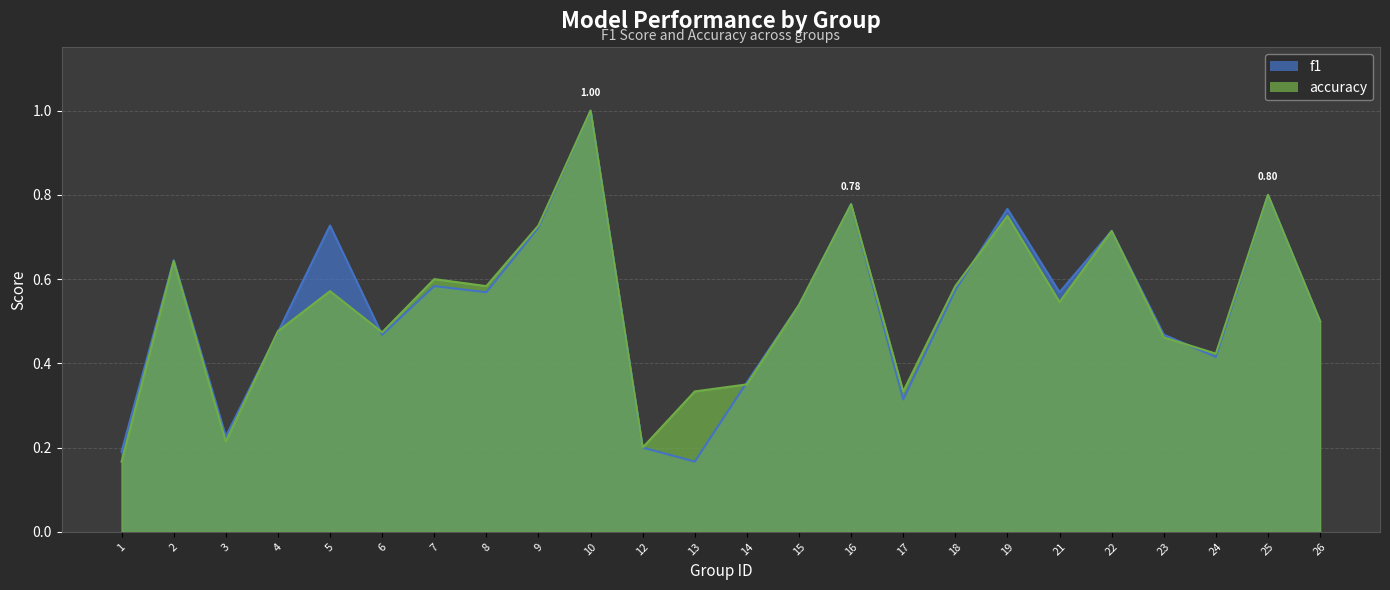

At which category is the sum across all series the highest?

10